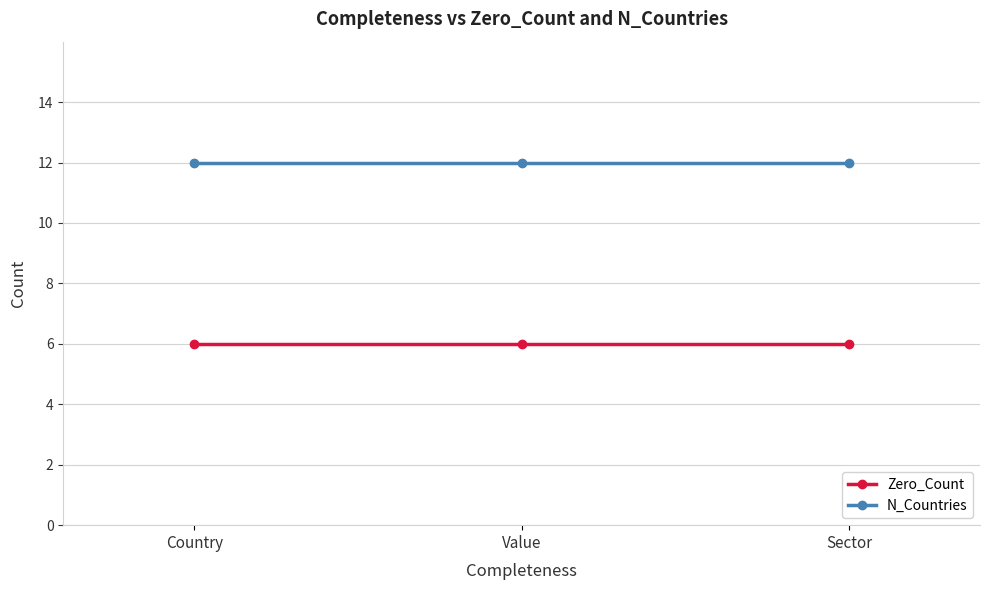

List the series in order of their peak value, highest first.

N_Countries, Zero_Count